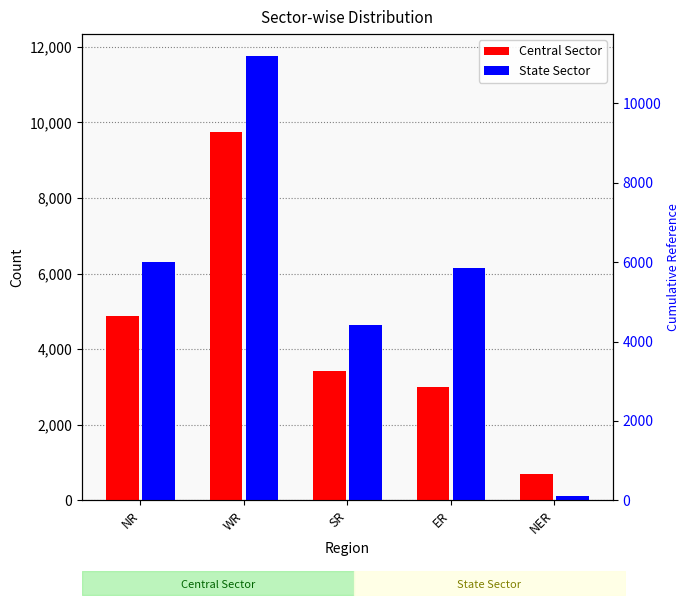

At which category is the sum across all series the highest?

WR